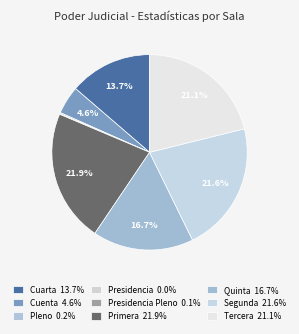

What is the smallest slice in the pie chart?

Presidencia